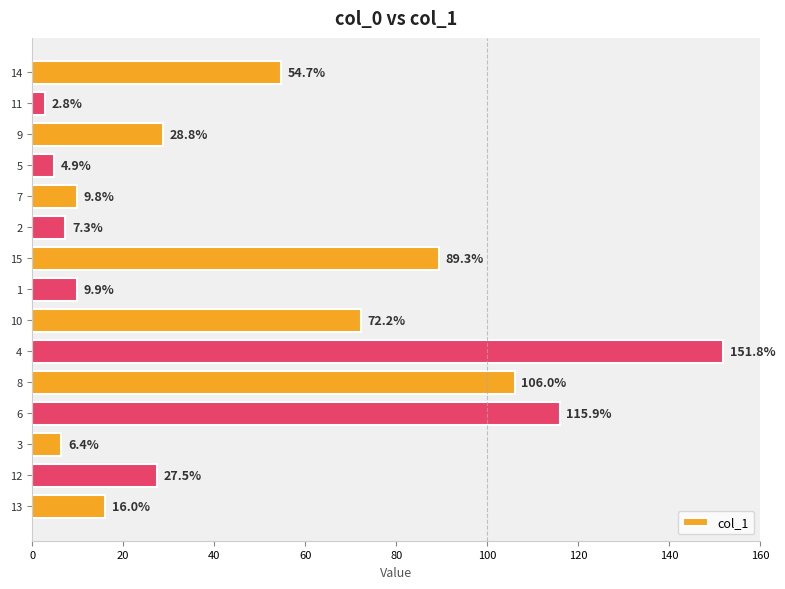

Reading bottom to top, extract all data points from this chart.

13=16.0	12=27.5	3=6.4	6=115.9	8=106.0	4=151.8	10=72.2	1=9.9	15=89.3	2=7.3	7=9.8	5=4.9	9=28.8	11=2.8	14=54.7